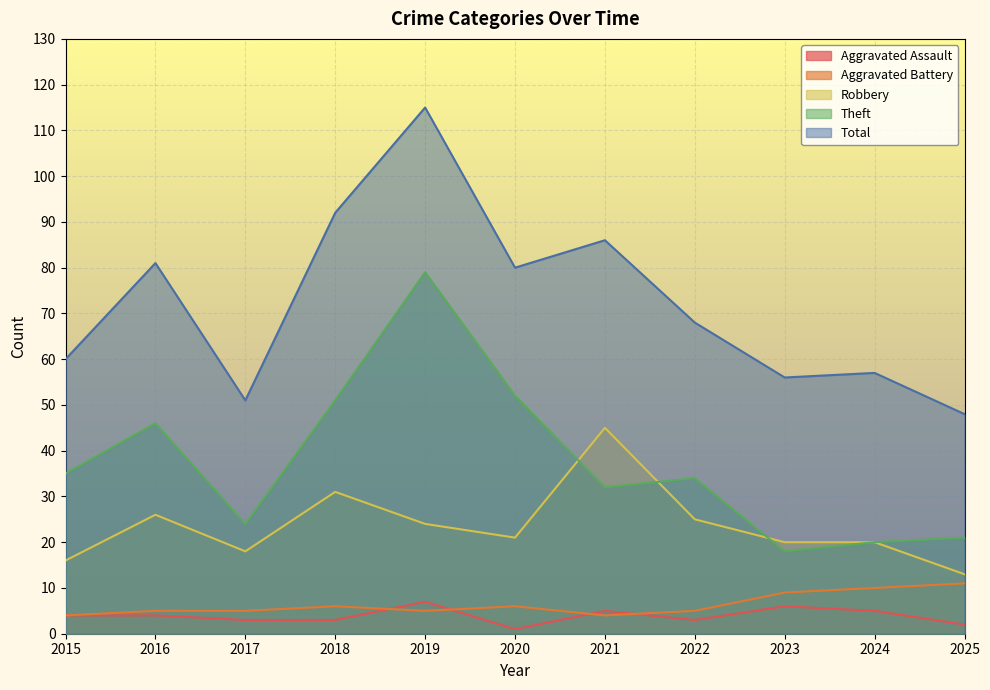

Count the Aggravated Battery values in the range 5 to 9.

7